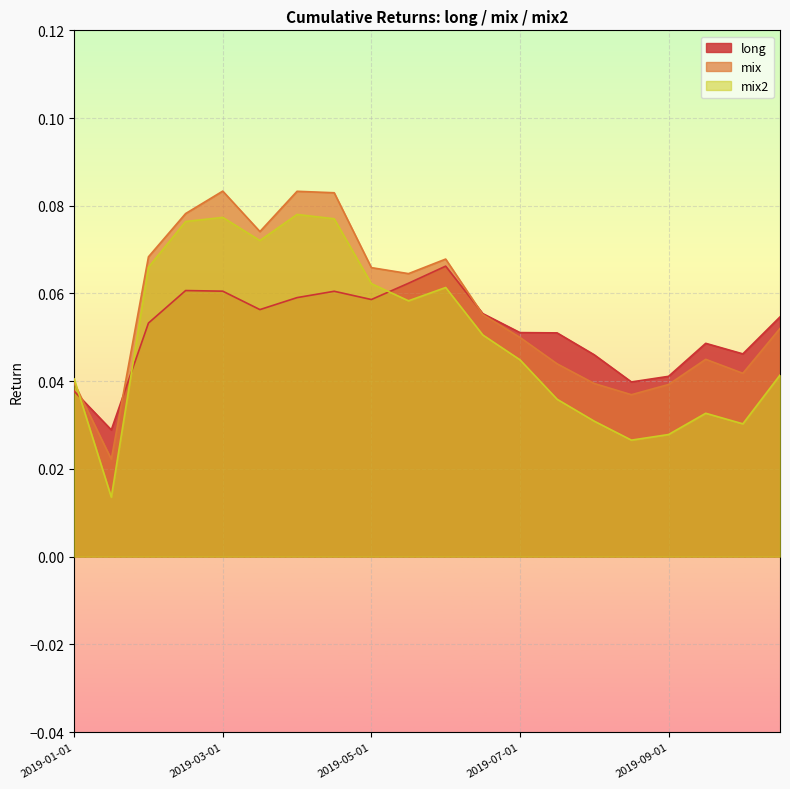

True or false: long has more than 1 interior local peaks.

True